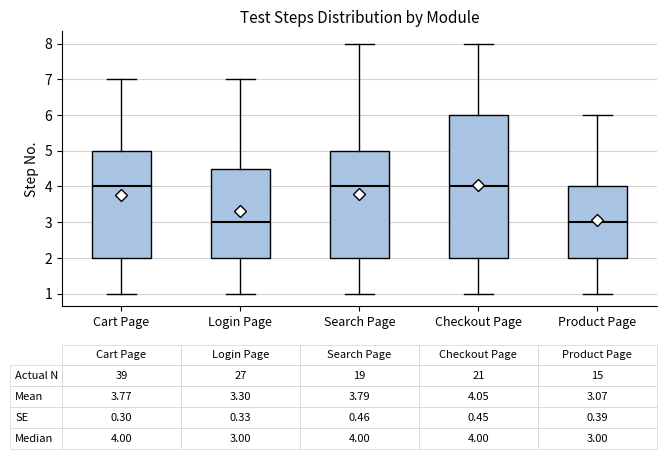

Which box is the tallest, from its lower edge to its upper edge?

Checkout Page